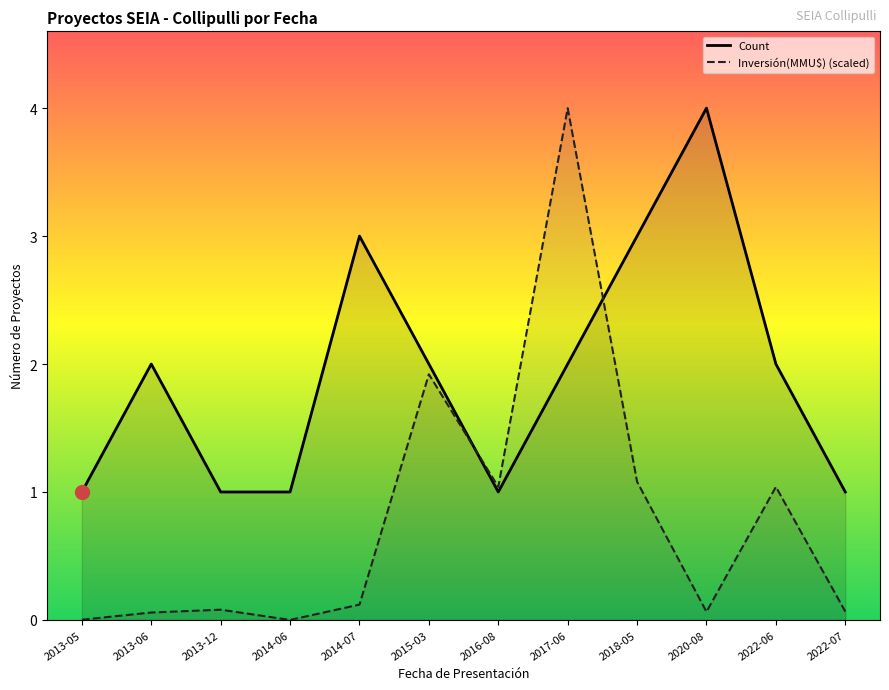

Which series has the largest total across all categories?

Count